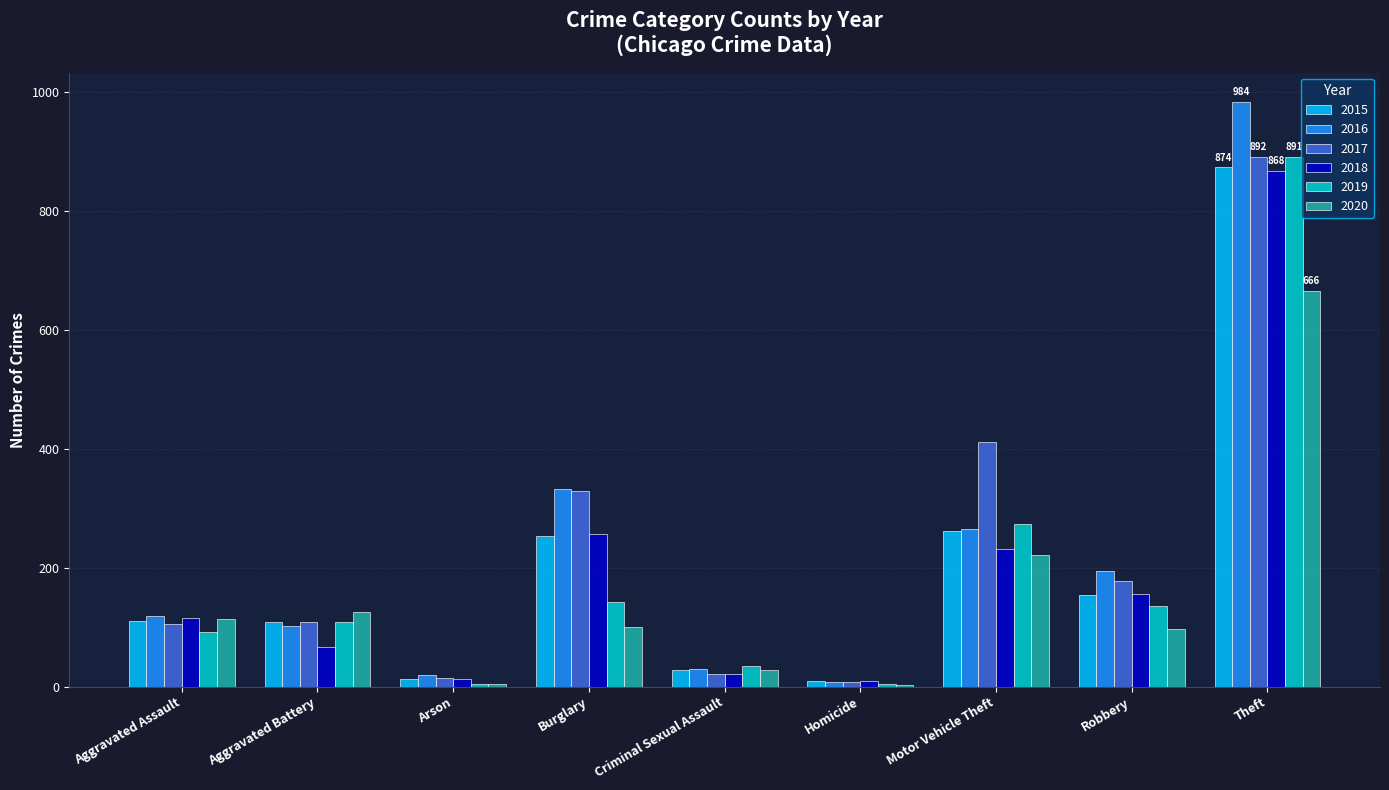

Is it true that 2018 equals 67 at Aggravated Battery?

True